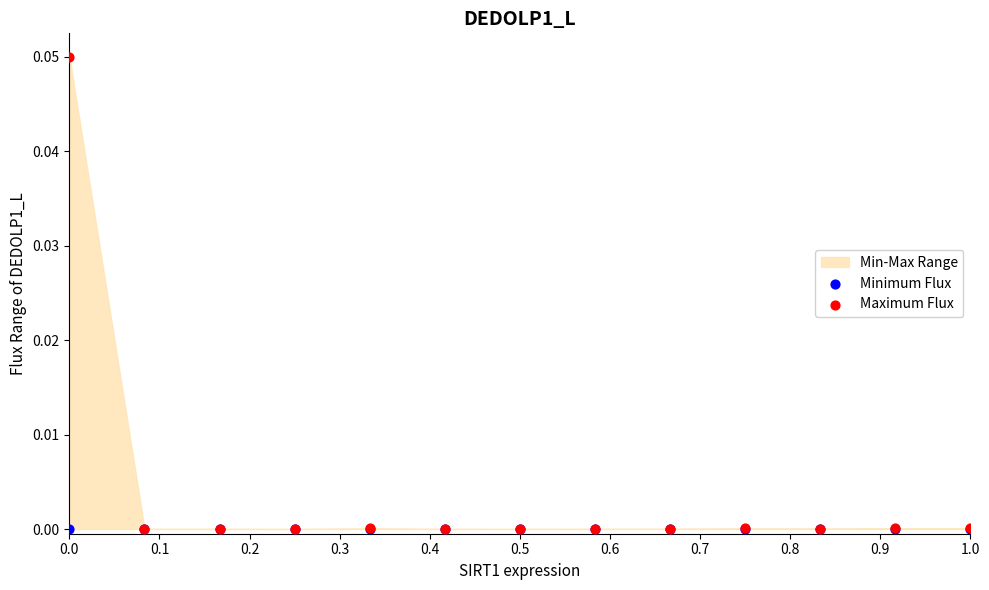

Which series reaches the minimum Y coordinate?

Minimum Flux